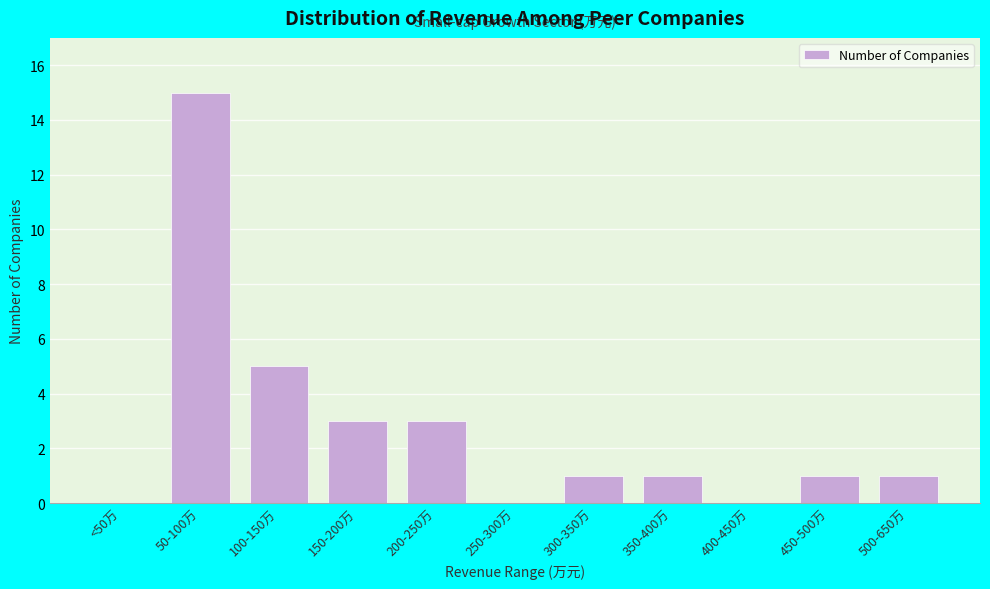

Reading left to right, transcribe all the data shown in this chart.

<50万=0	50-100万=15	100-150万=5	150-200万=3	200-250万=3	250-300万=0	300-350万=1	350-400万=1	400-450万=0	450-500万=1	500-650万=1